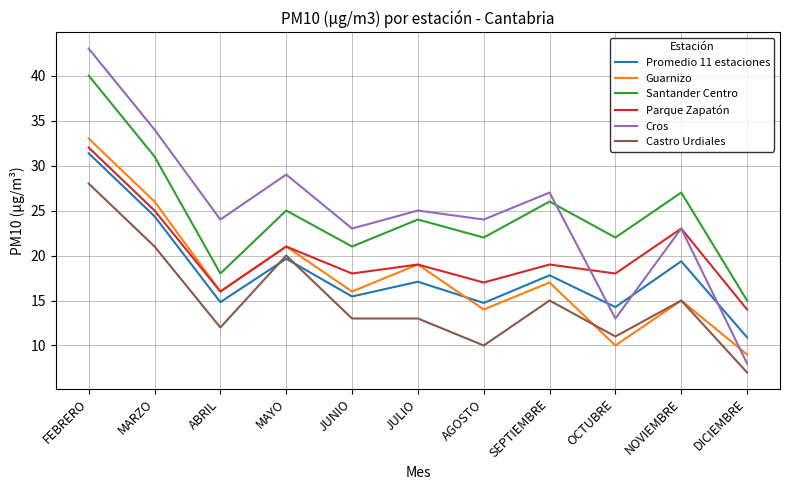

At how many categories does at least one series exceed 14?

11